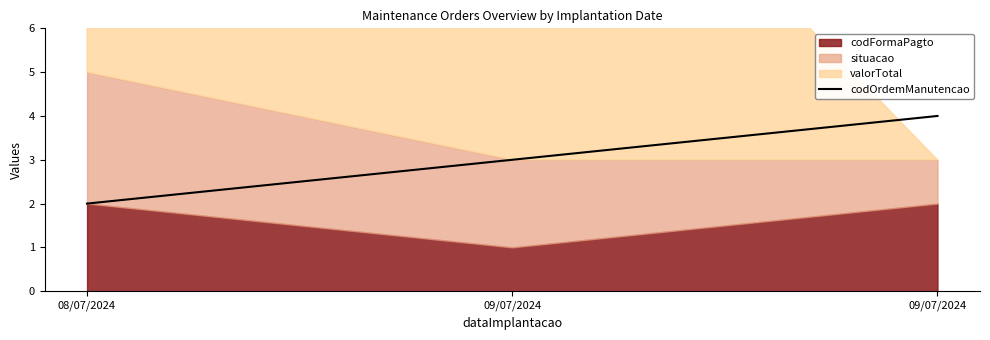

The value at 08/07/2024 is 2. True or false?

True